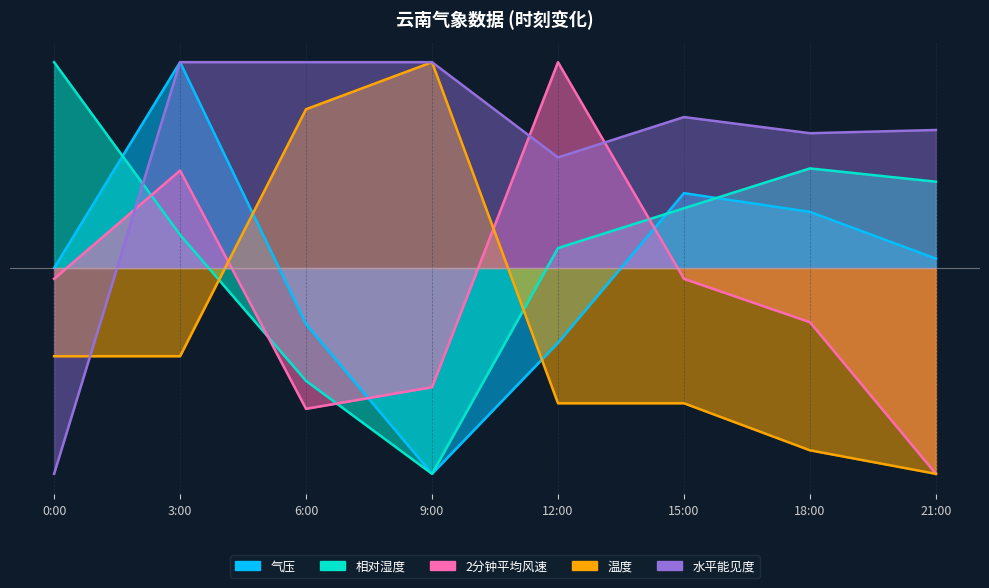

At 18:00, list the series in order from largest to smallest.

水平能见度, 相对湿度, 气压, 2分钟平均风速, 温度